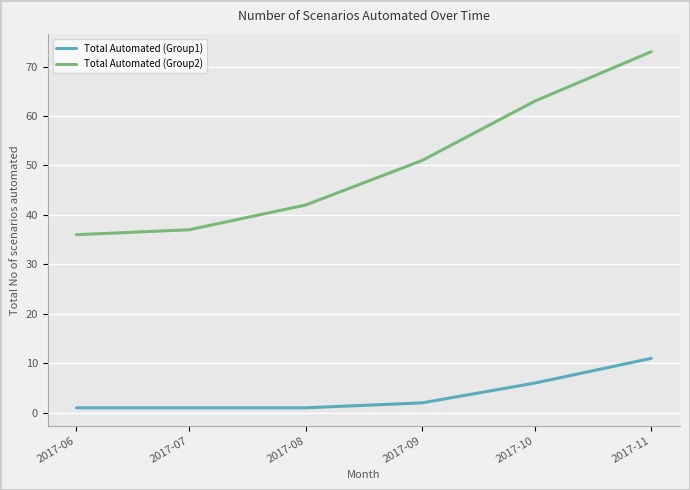

Reading left to right, extract all data points from this chart.

Total Automated (Group1): 2017-06=1	2017-07=1	2017-08=1	2017-09=2	2017-10=6	2017-11=11
Total Automated (Group2): 2017-06=36	2017-07=37	2017-08=42	2017-09=51	2017-10=63	2017-11=73